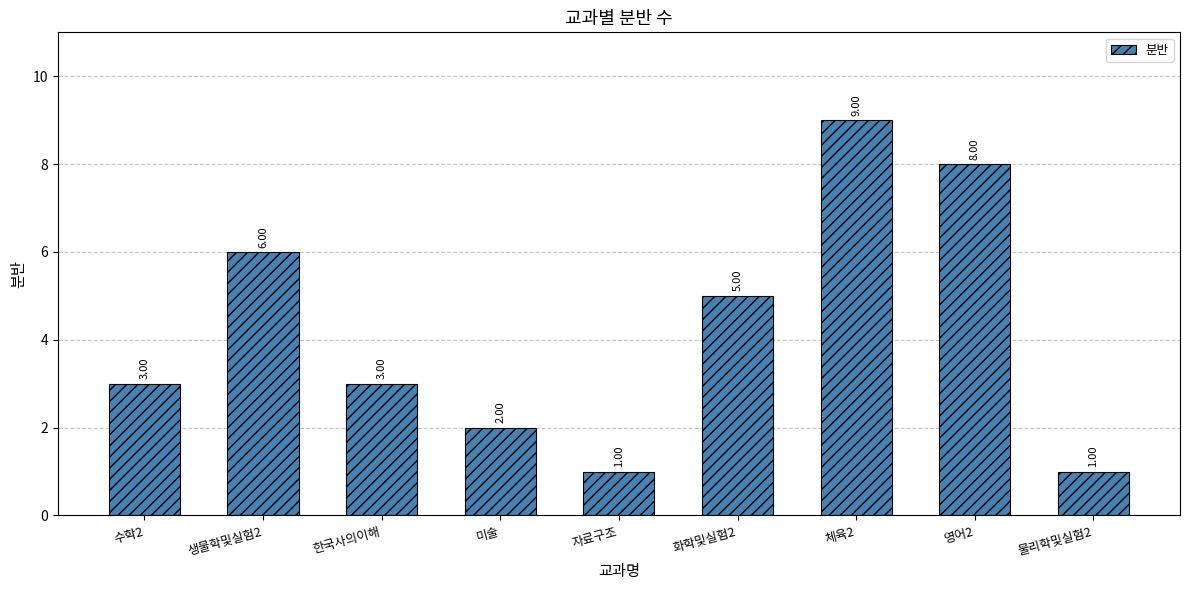

What is the maximum value shown in the chart?

9